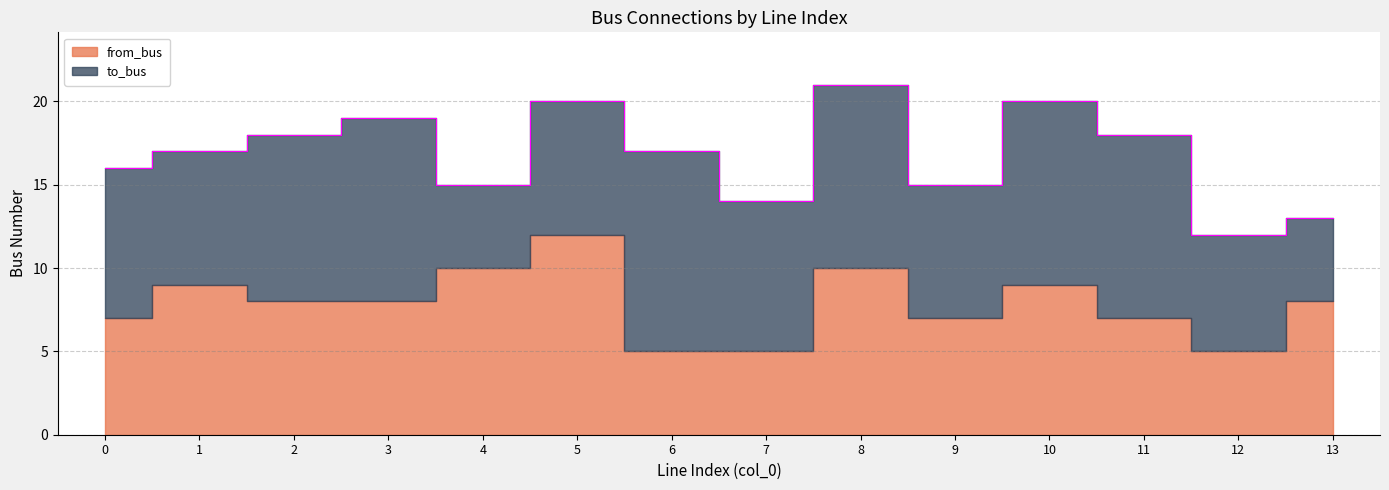

How many intersections are there between from_bus and to_bus?

5